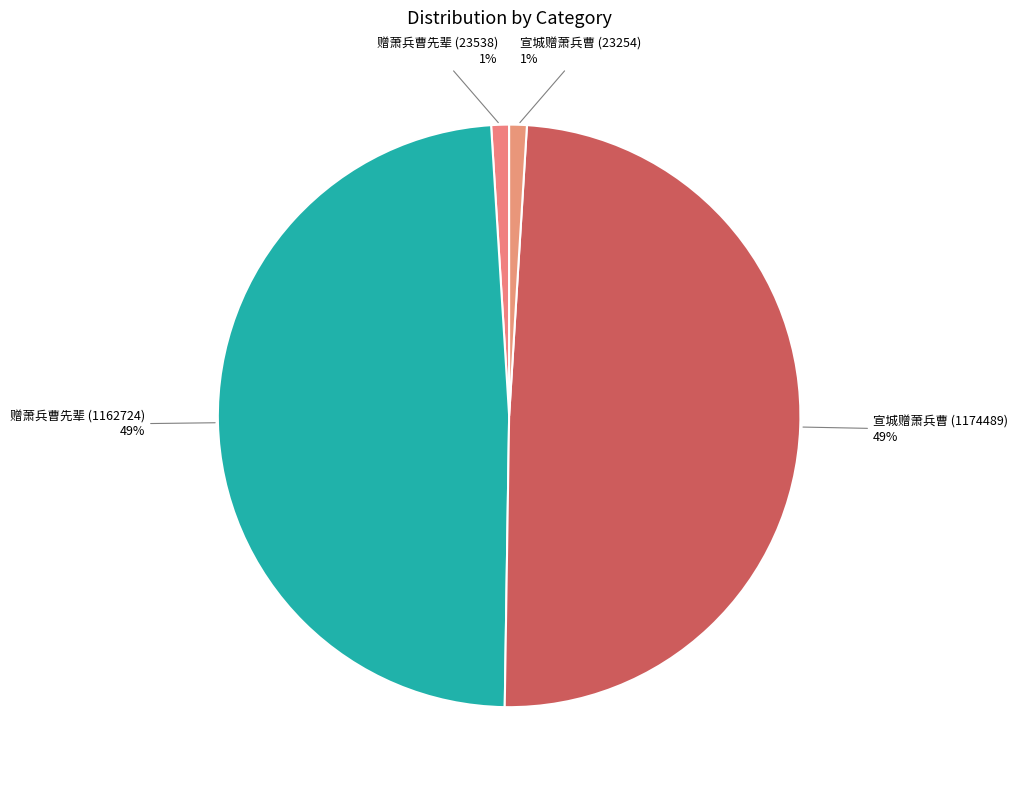

Which has a higher value, 赠萧兵曹先辈 (23538) or 赠萧兵曹先辈 (1162724)?

赠萧兵曹先辈 (1162724)